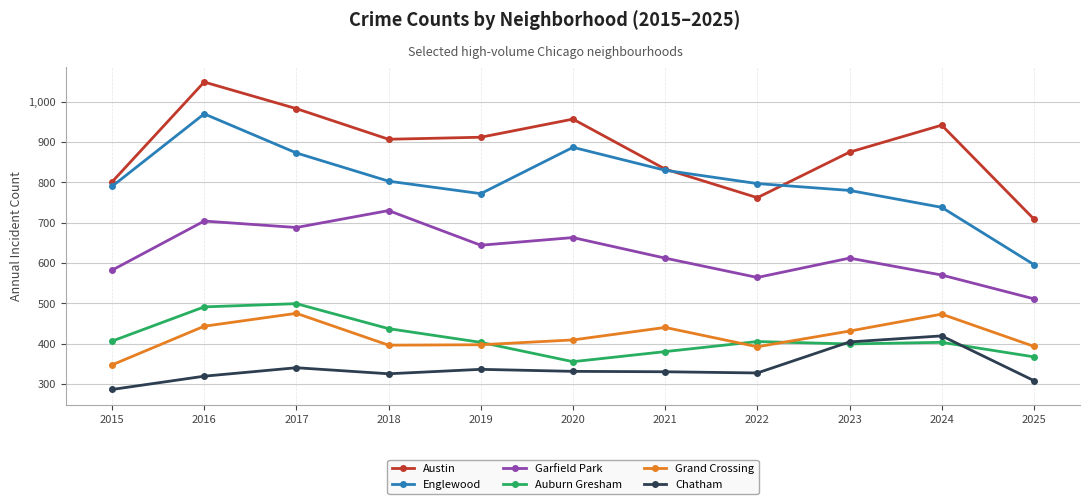

Read the Garfield Park value at 2015, to the nearest 50.

600